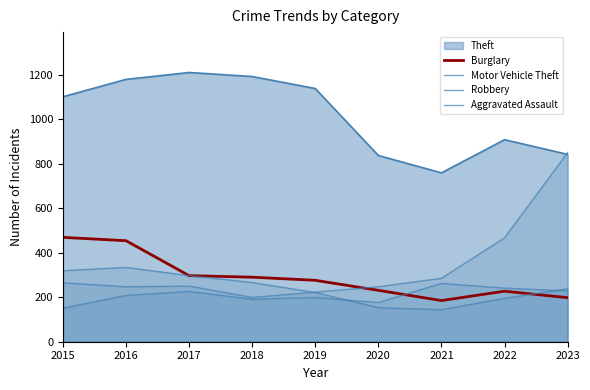

What is the value of the Robbery point at the 8th from the left?

195